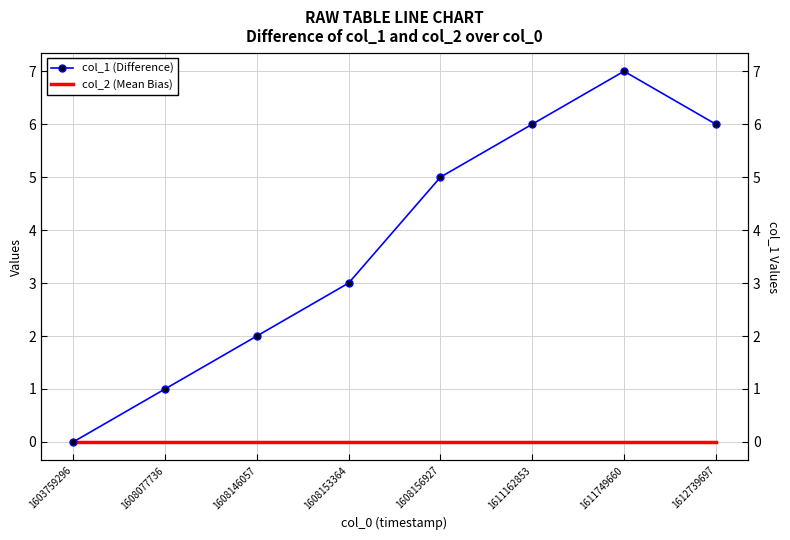

How many data points in col_1 (Difference) are above 5?

3